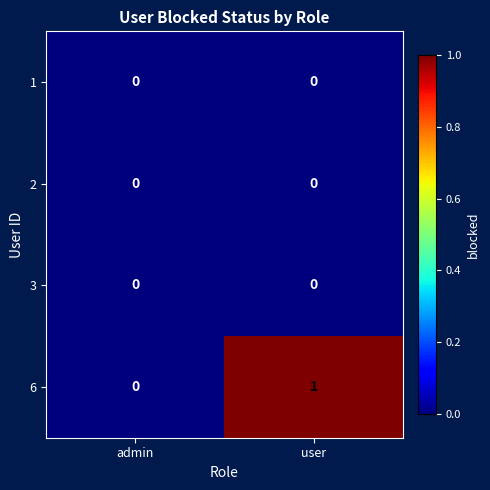

Which series has the largest range (max minus min)?

6